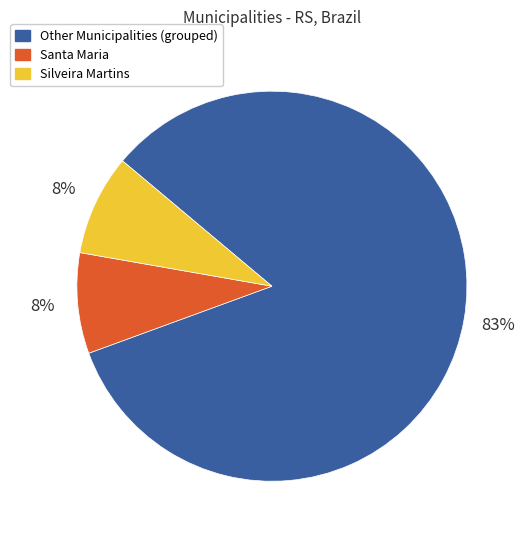

Is there a majority slice in this chart?

Yes